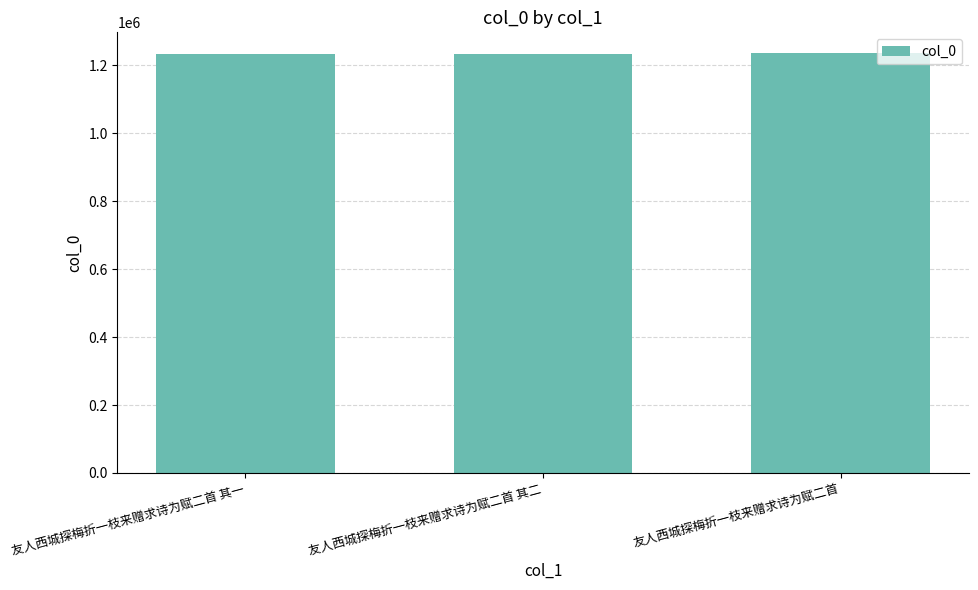

What is the smallest value displayed?

1232958